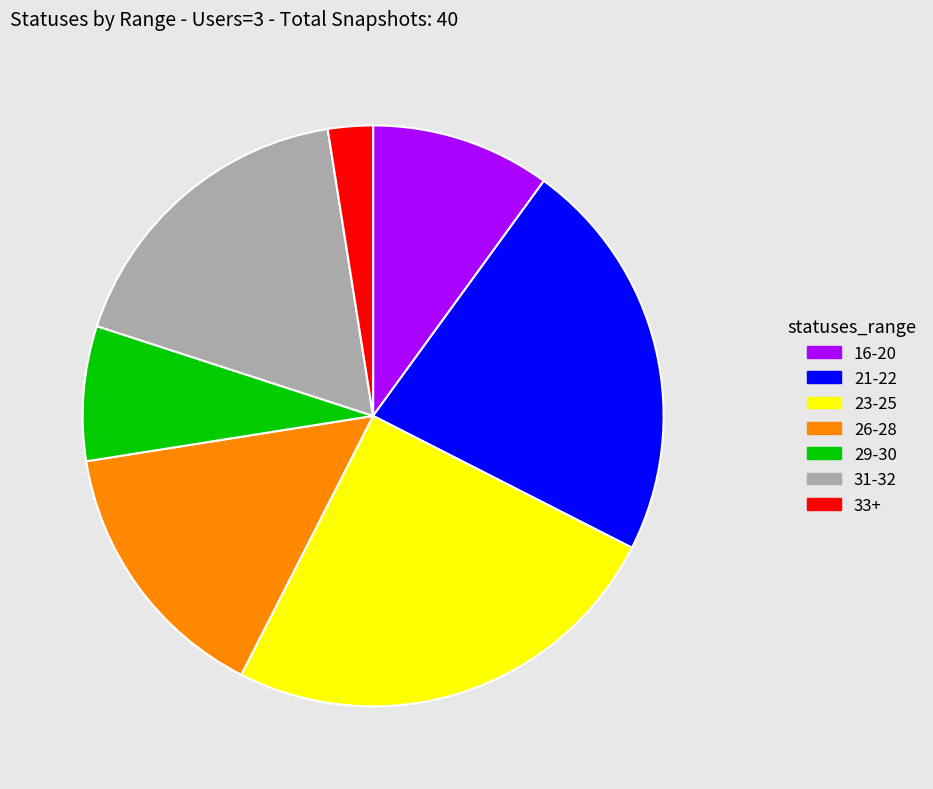

Is the sum of 29-30 and 21-22 greater than half?

No